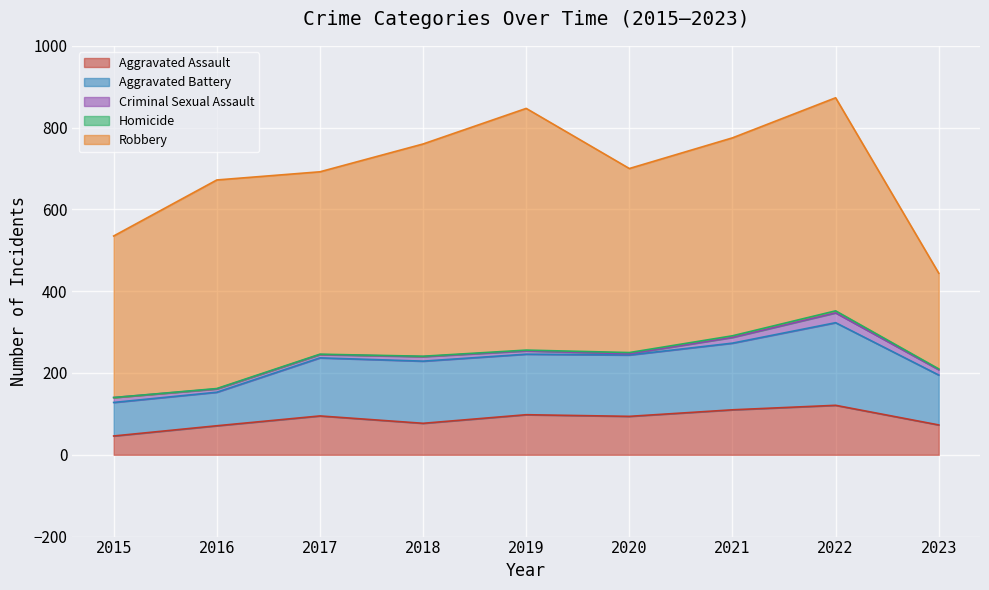

True or false: Aggravated Battery has a value of 236 at 2020.

False